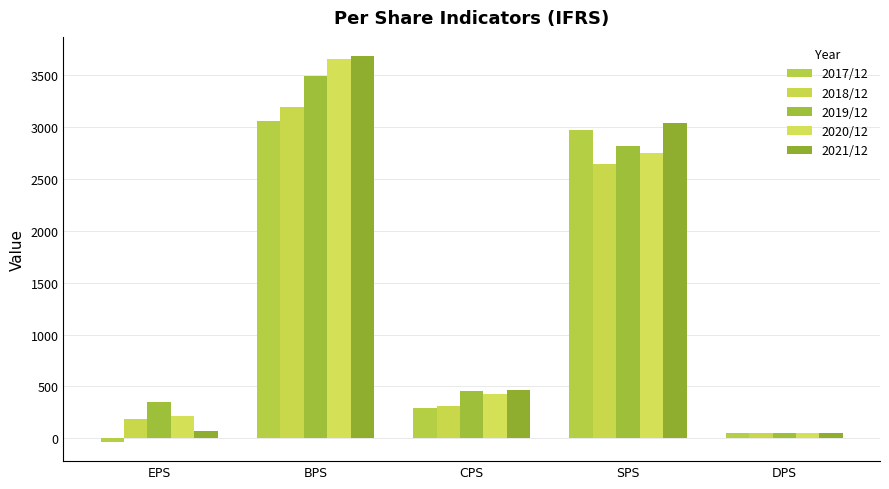

Which has a higher value, BPS or SPS?

BPS